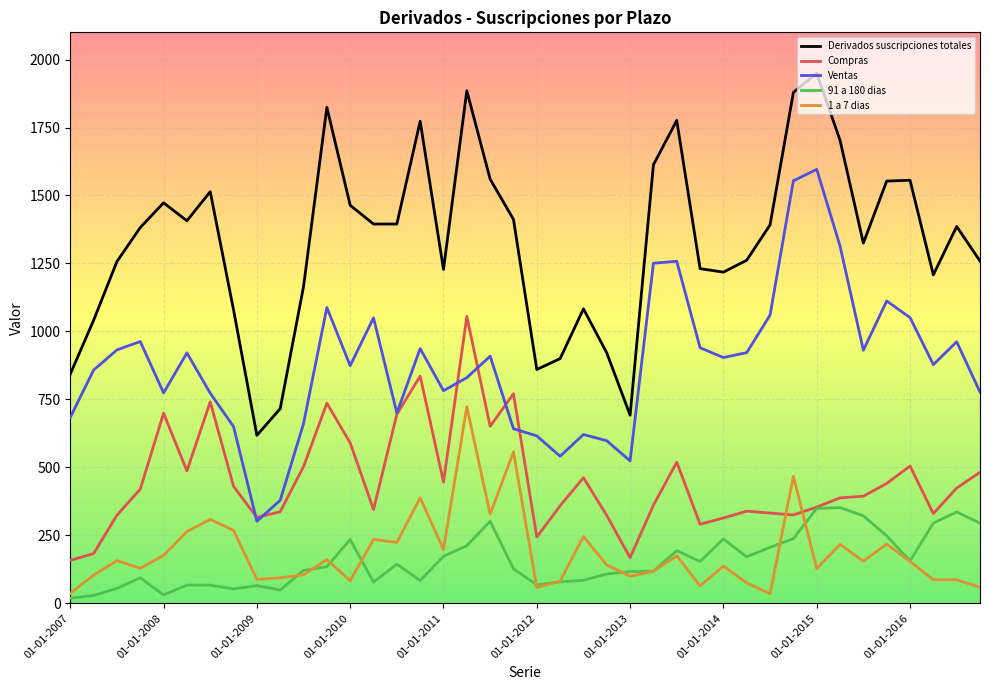

True or false: 1 a 7 dias and Derivados suscripciones totales intersect in this chart.

False